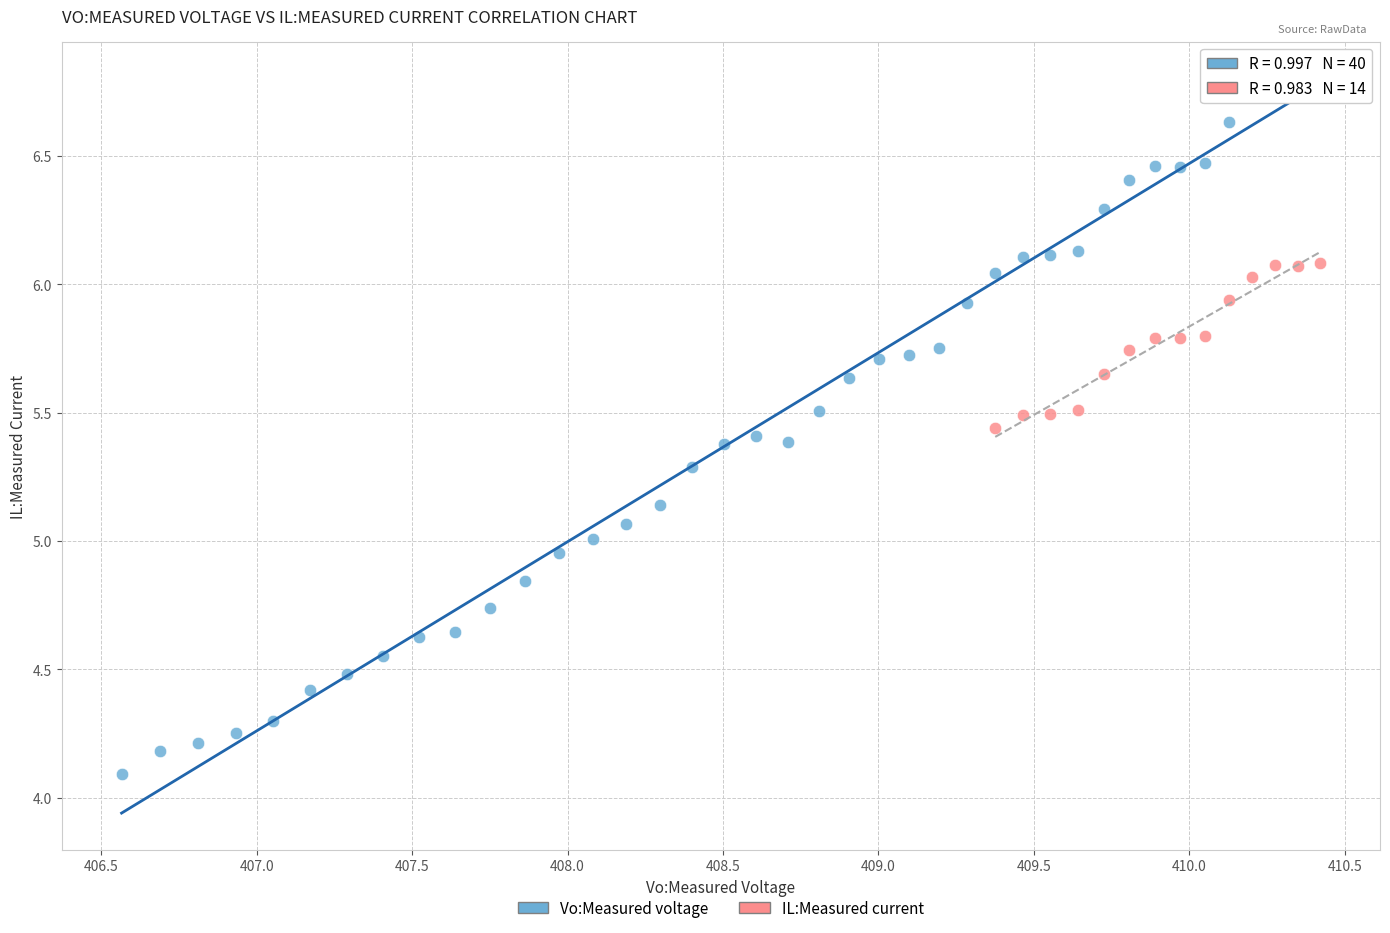

Which series contains the lowest Y value?

Vo:Measured voltage